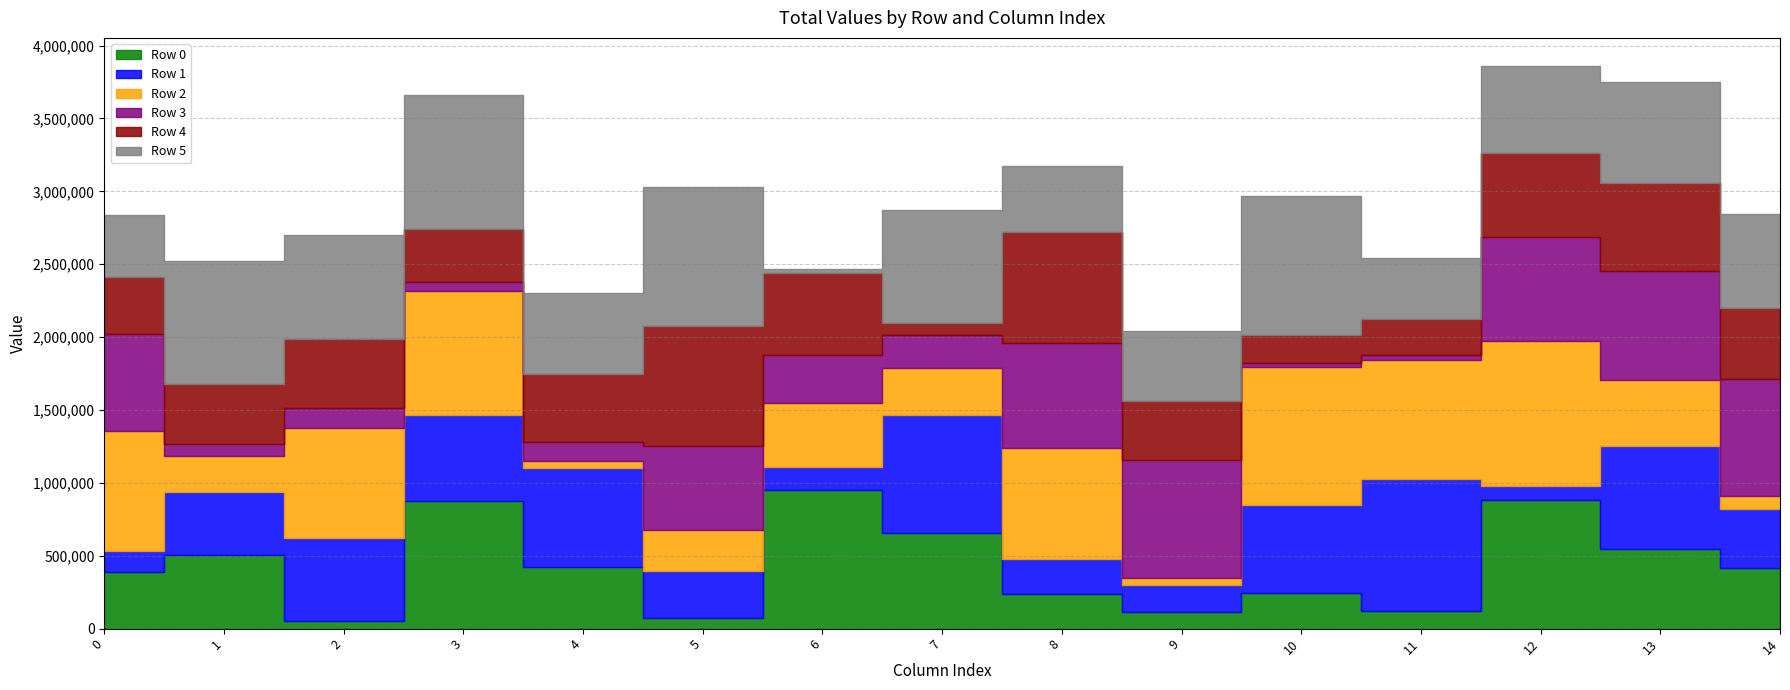

What is the difference between the Row 2 values at 7 and 13?

128040